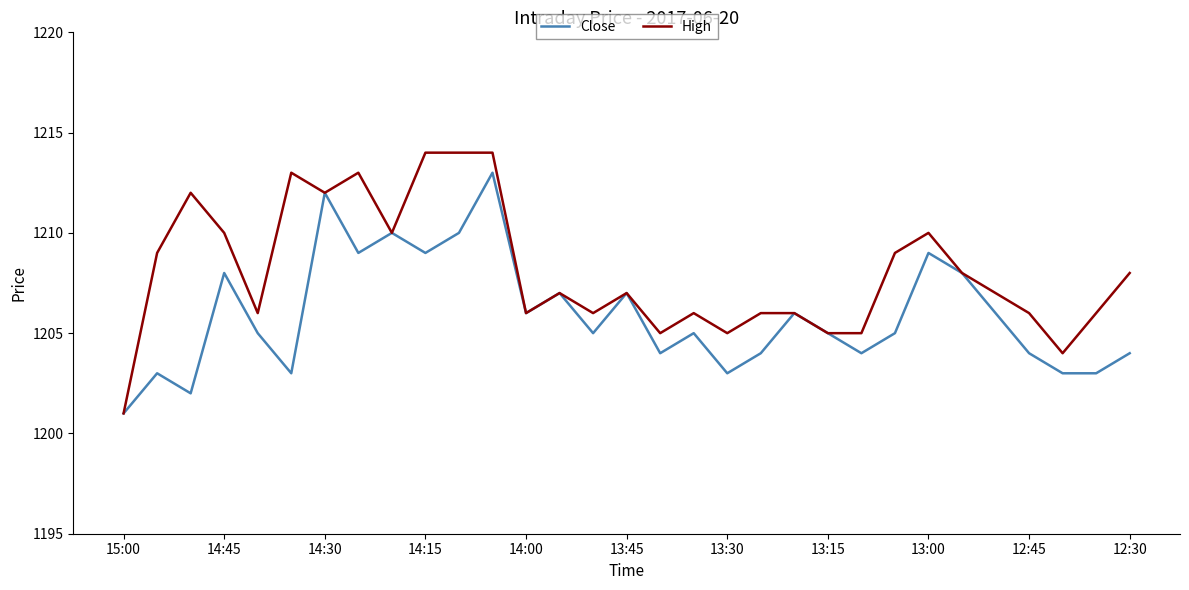

What is the highest value of the High series?

1214